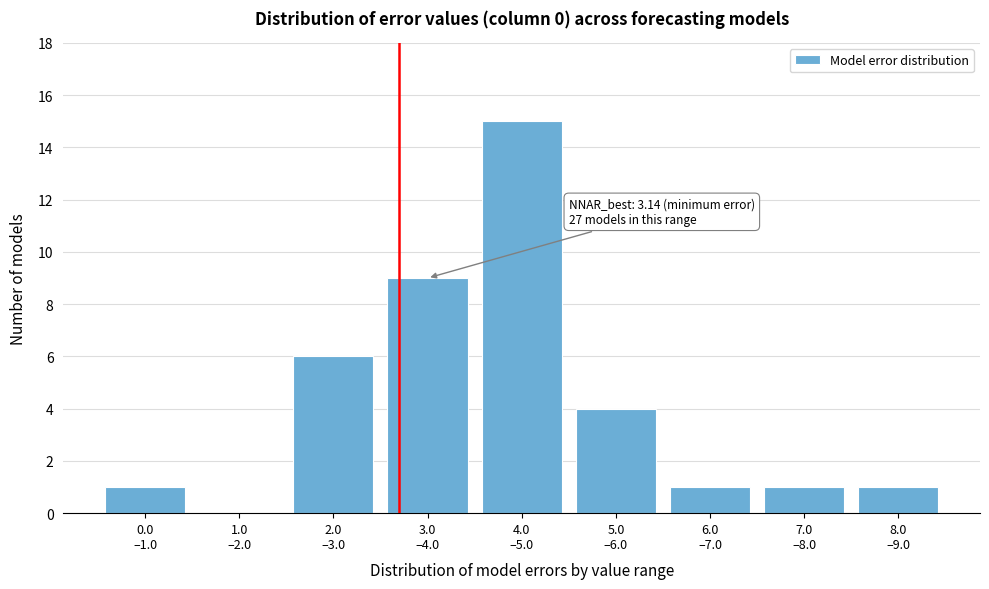

What is the sum of all values?

38